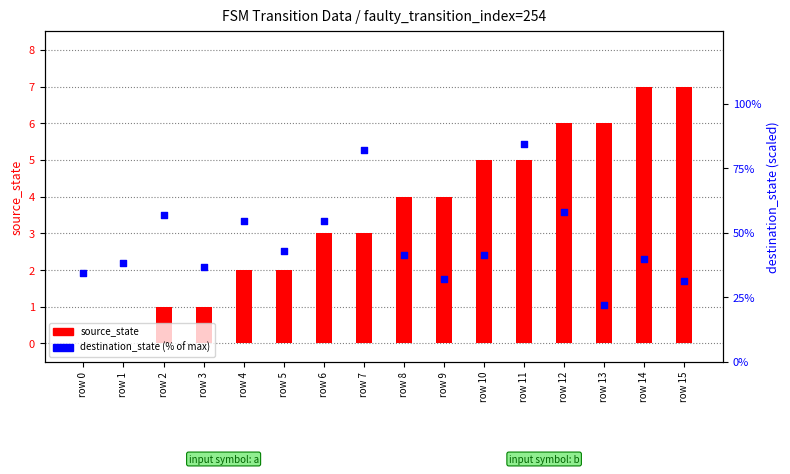

Which series reaches the maximum Y coordinate?

destination_state (% of max)